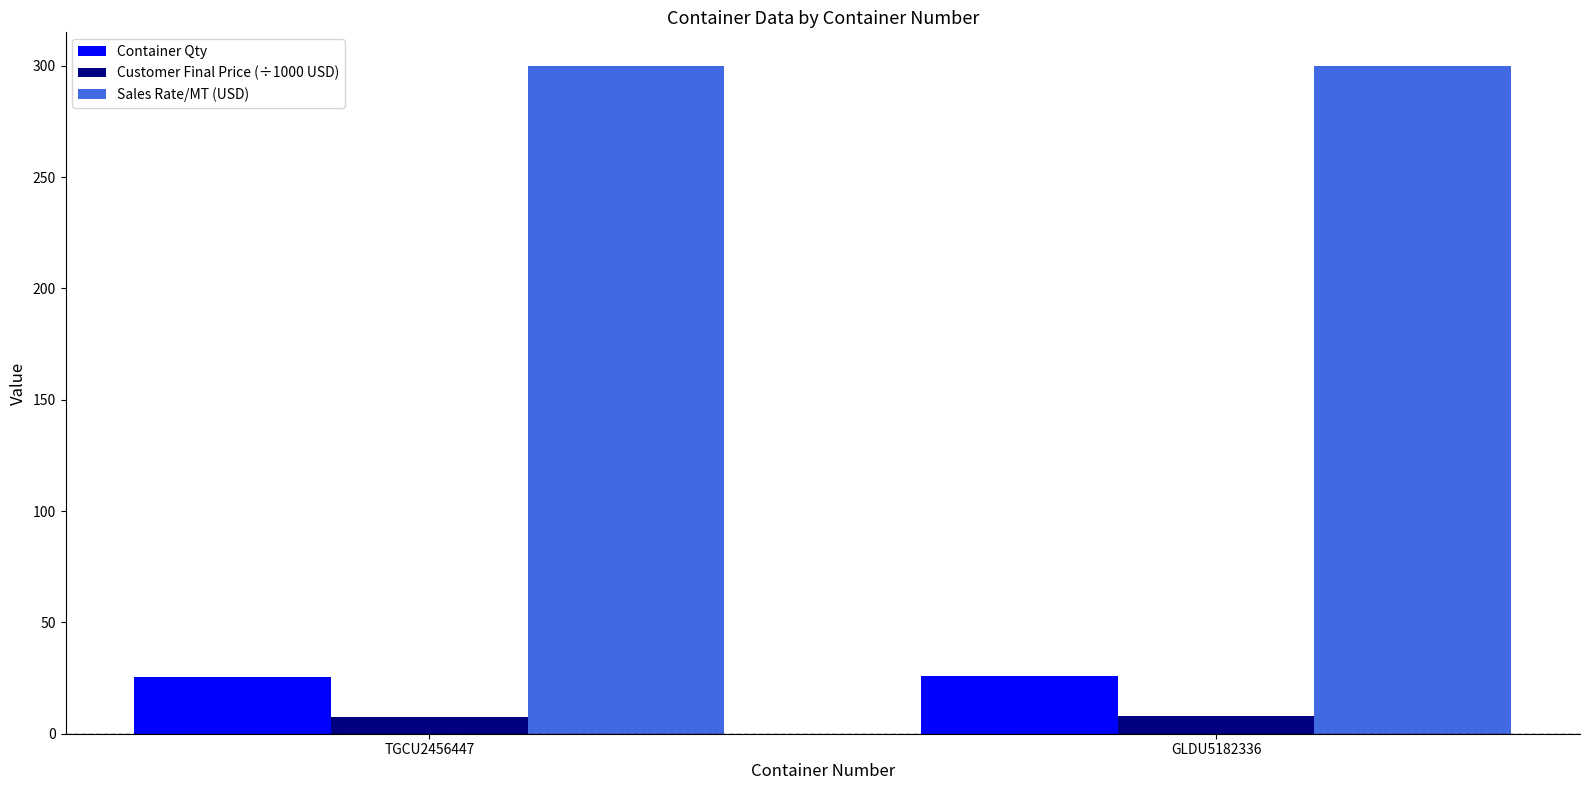

What is the difference between the highest and lowest values at TGCU2456447?

292.4